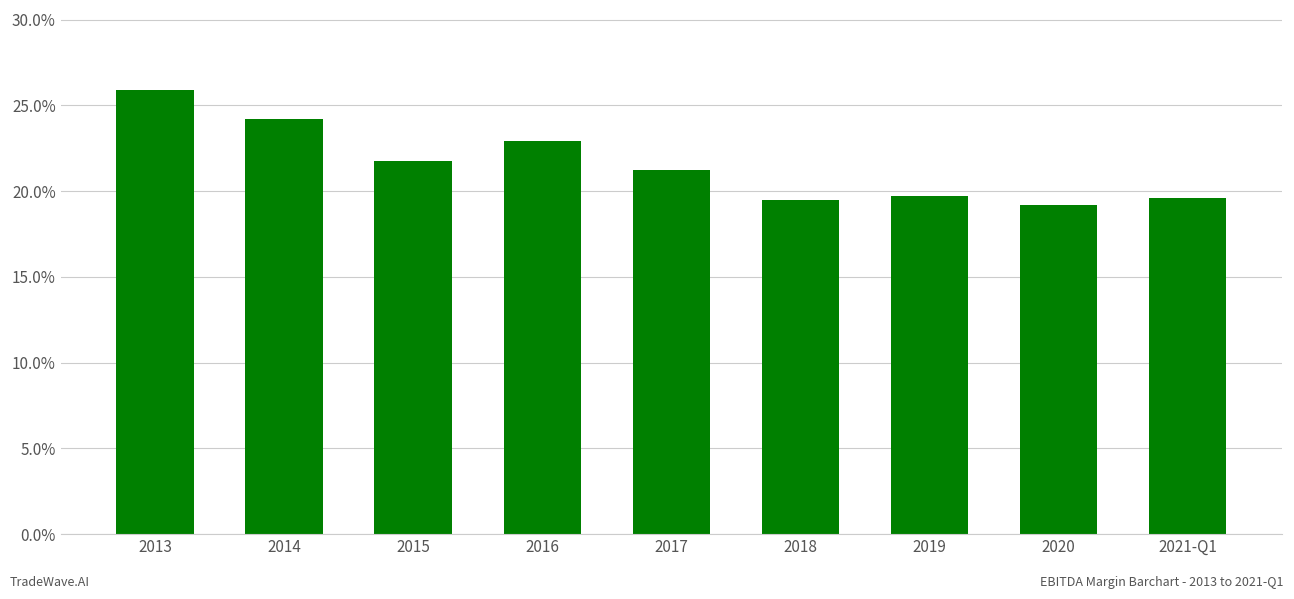

Does the chart contain any negative values?

No